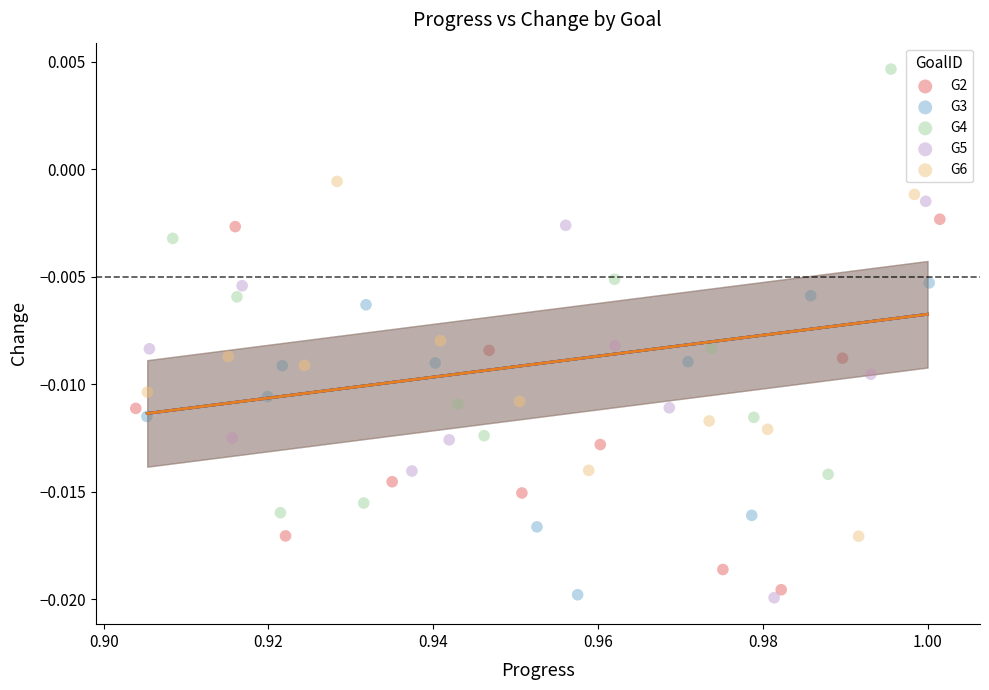

Which series reaches the maximum Y coordinate?

G4